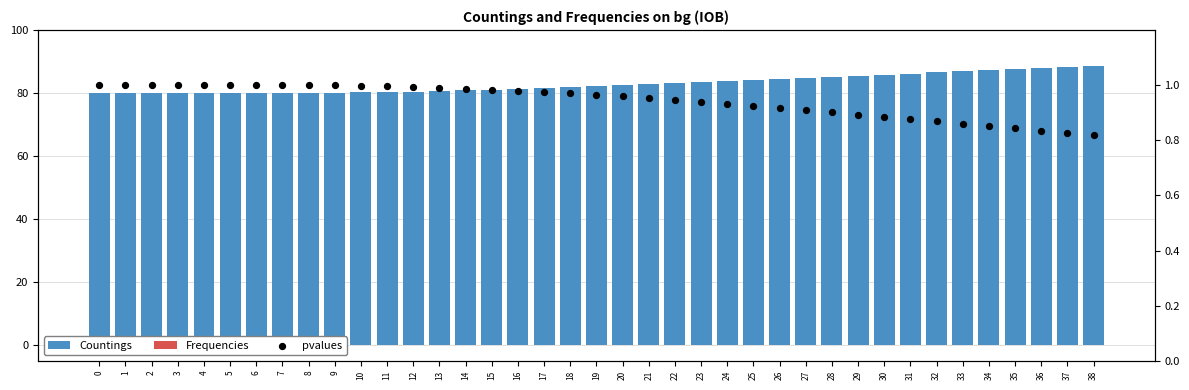

Is the value of Frequencies at 37 greater than the value of Countings at 33?

No